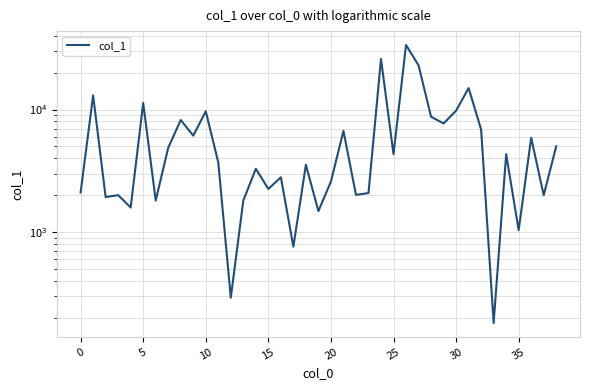

The value at 23 is 2083.0. True or false?

True